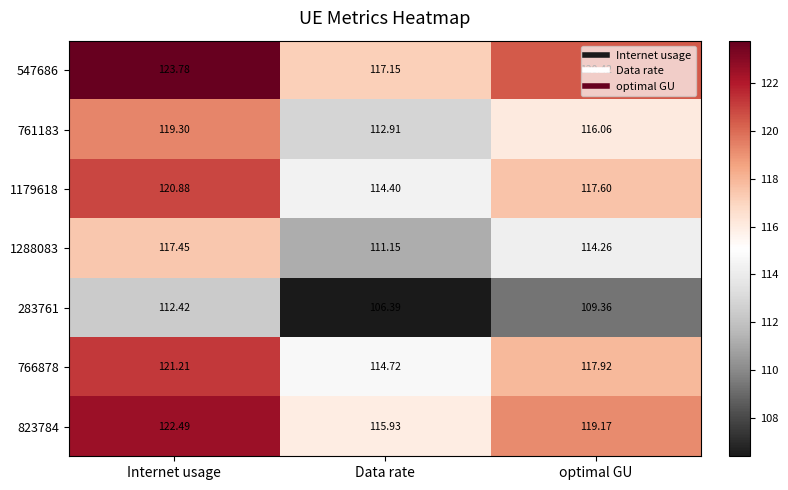

At which category is the sum across all series the highest?

Internet usage